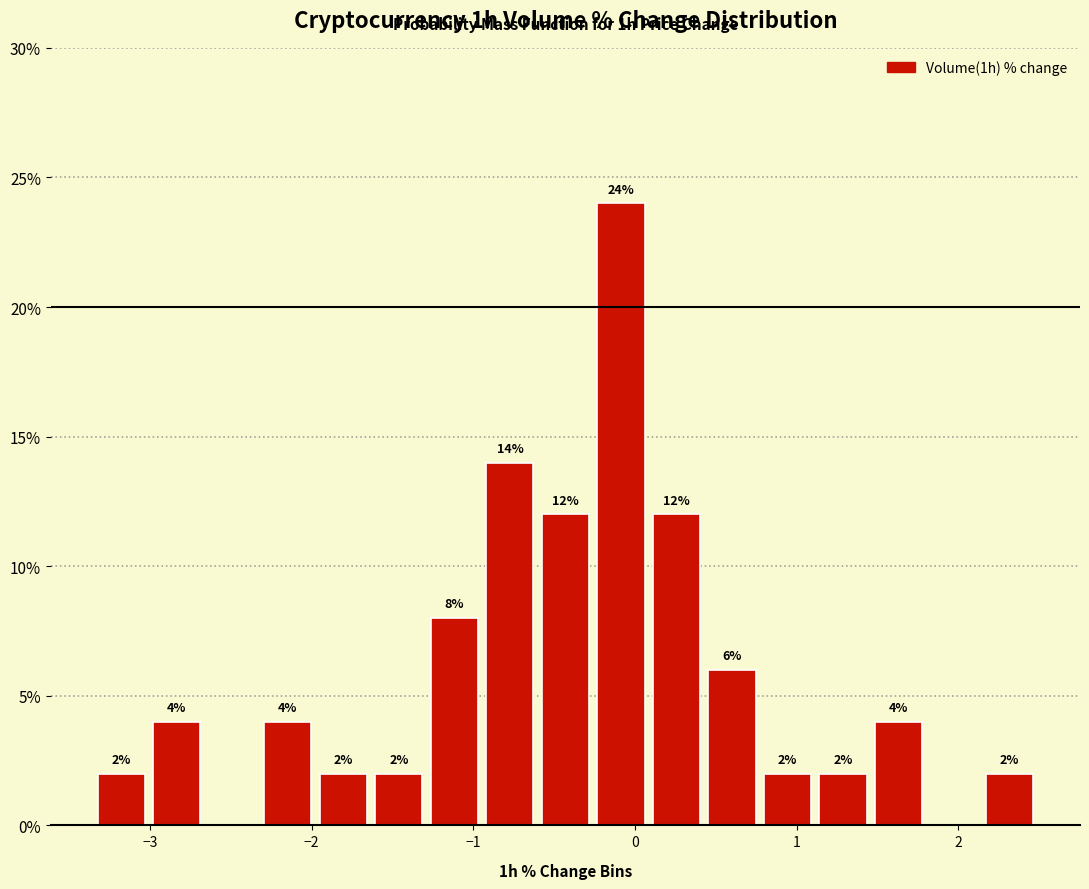

Around what value on the x-axis is the tallest bar? Give the approximate position of its centre, as read against the axis.

-0.1